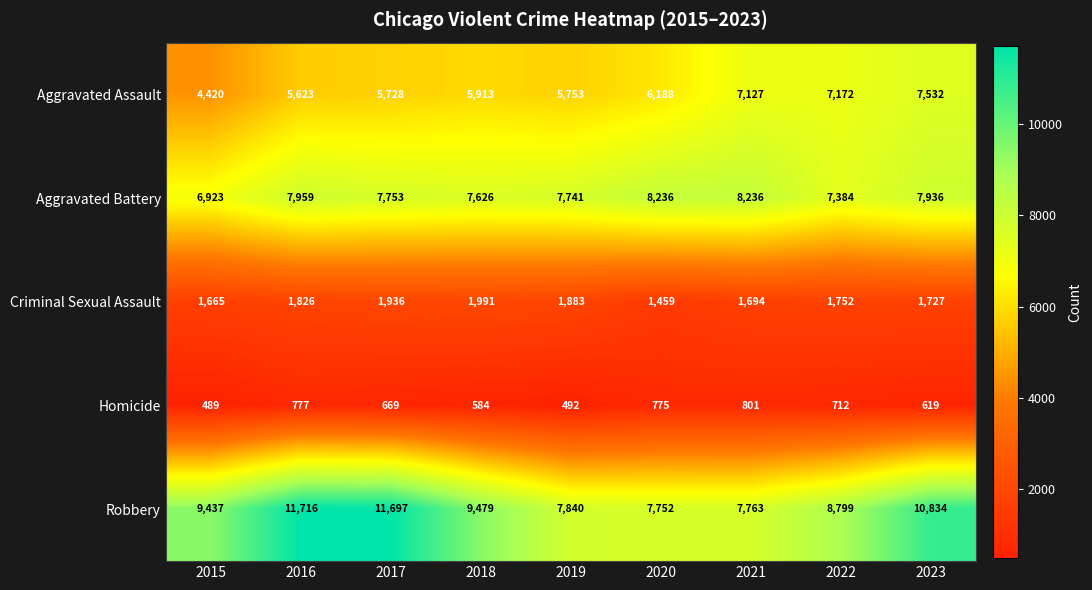

What is the average value of the Aggravated Battery series?

7755